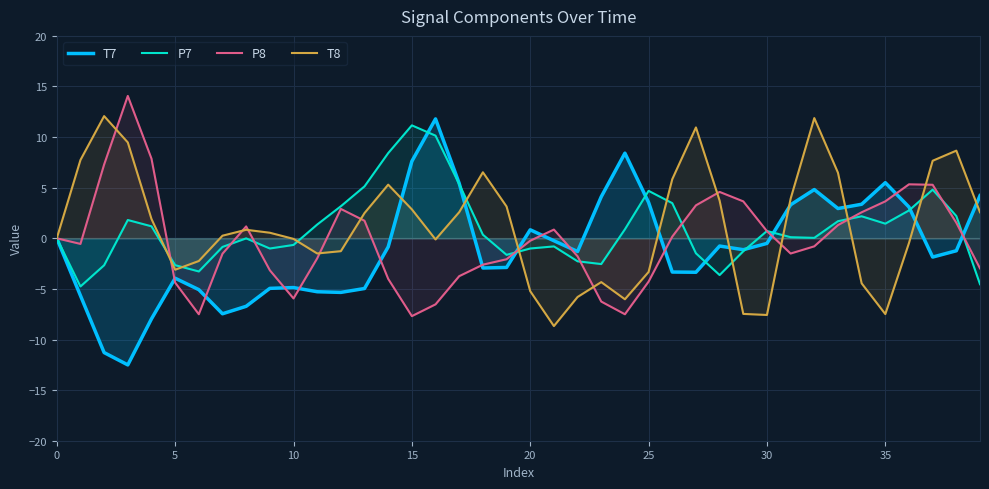

Rank the series at 35 from lowest to highest value.

T8, P7, P8, T7